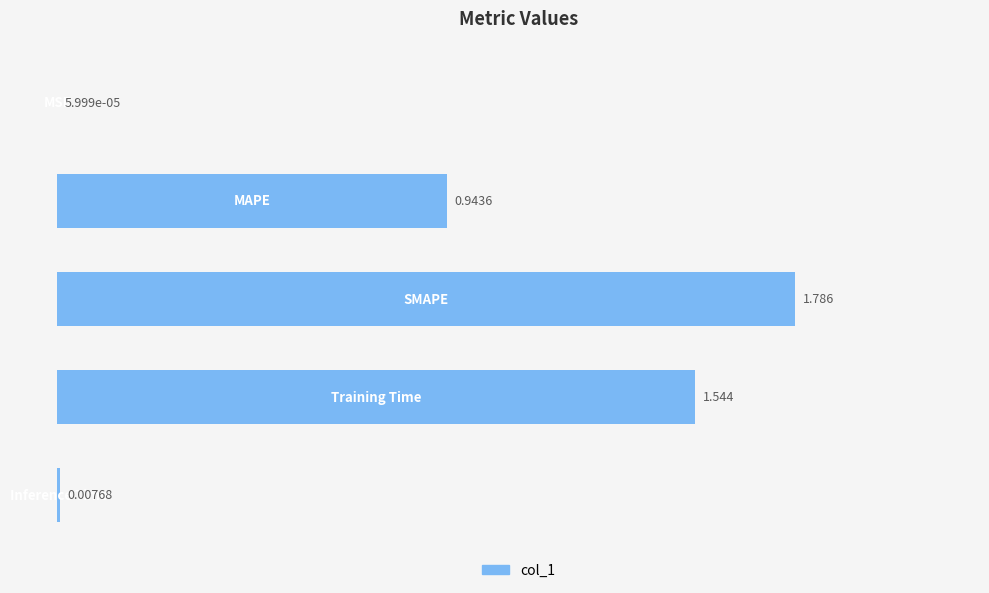

How many distinct data groups are displayed?

1